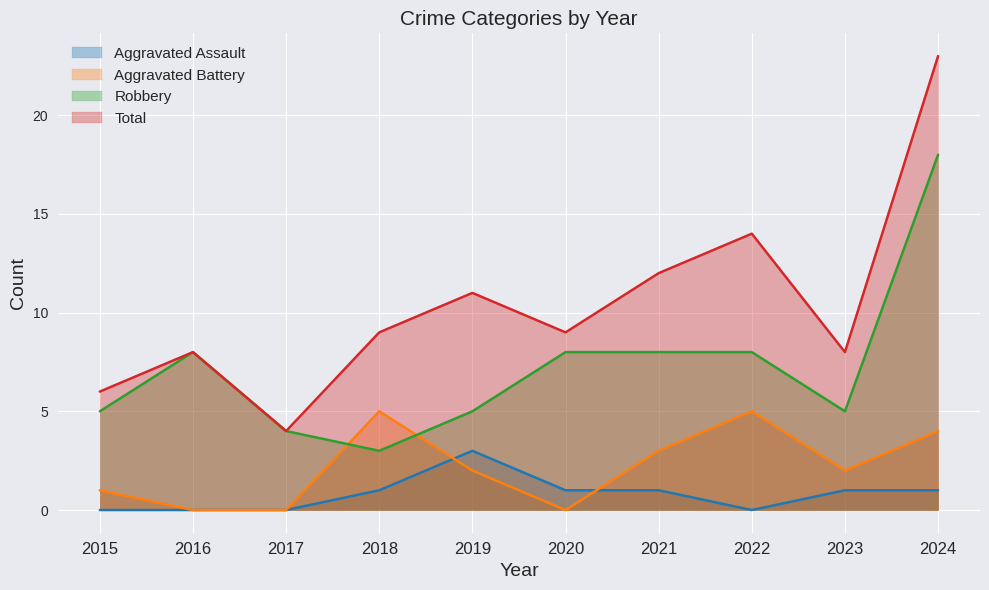

Which series has the largest total across all categories?

Total